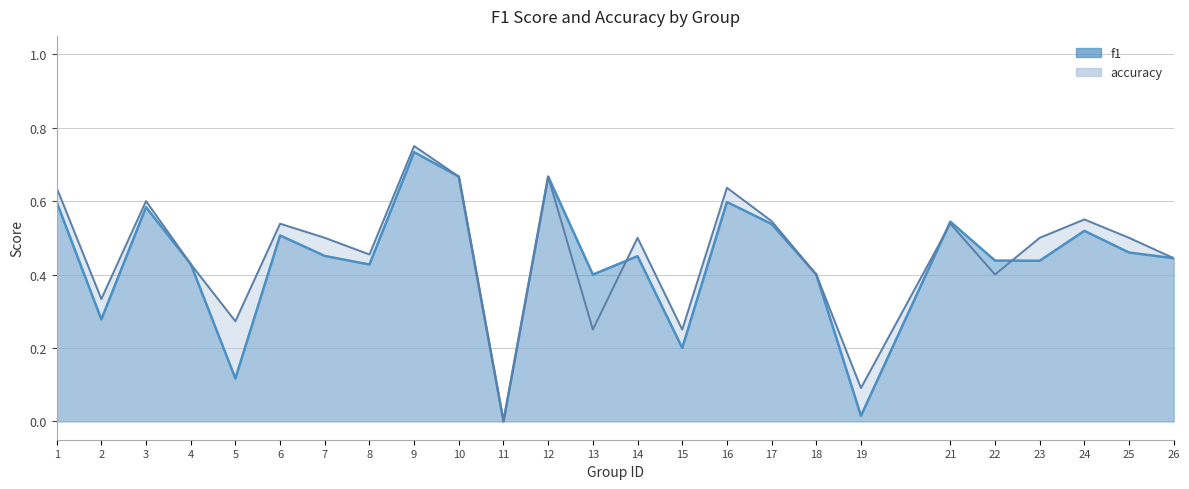

What are all the series names shown in the legend?

f1, accuracy